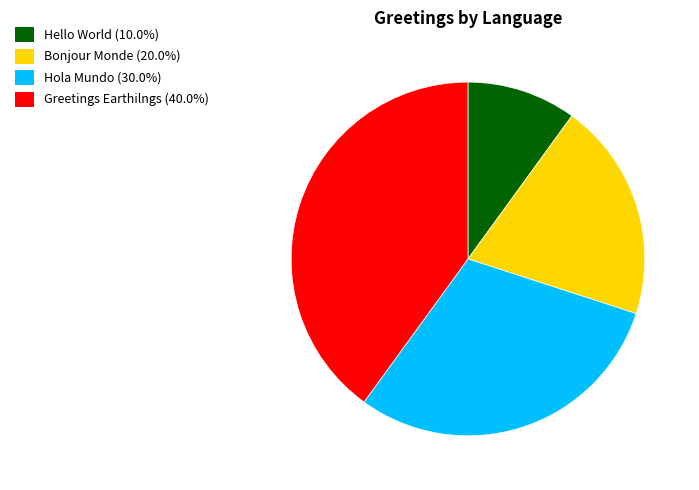

Do Greetings Earthilngs (40.0%) and Hola Mundo (30.0%) together represent more than half of the pie?

Yes